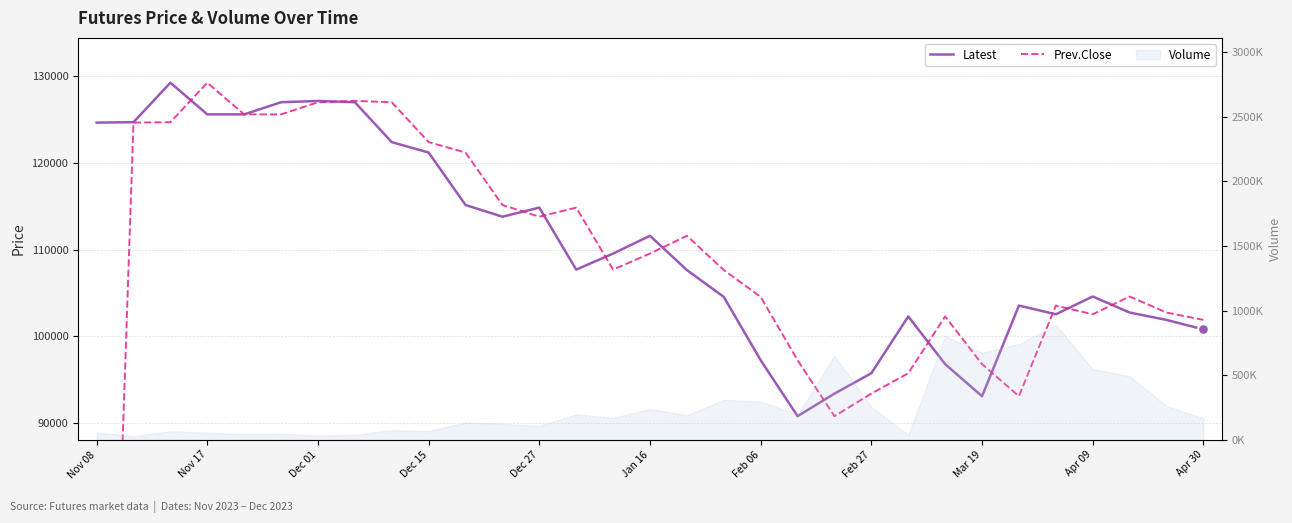

Which series contains the highest Y value?

Latest